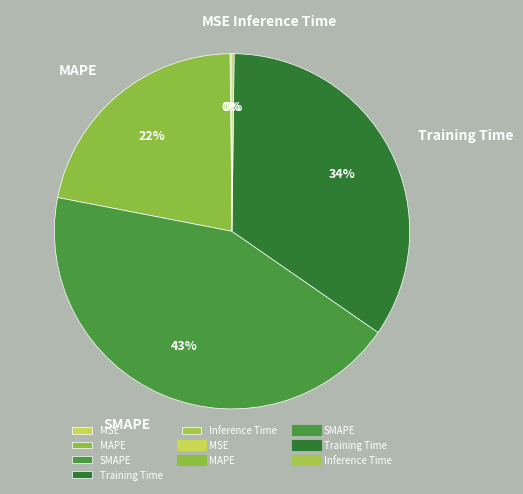

To the nearest percent, what percentage of the pie is SMAPE?

43%